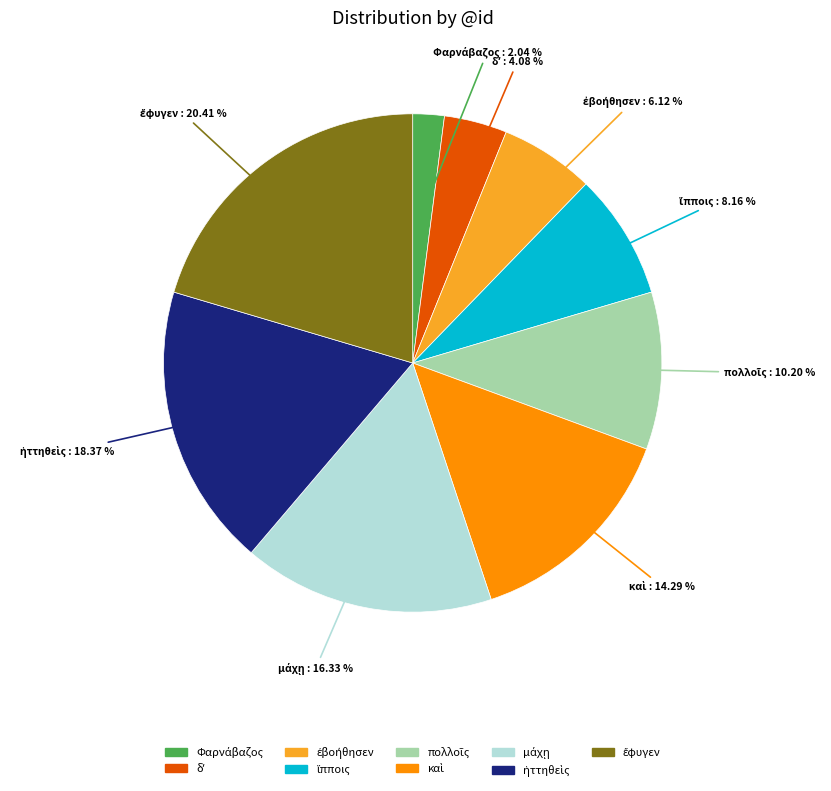

Is there any slice that represents more than half of the pie?

No